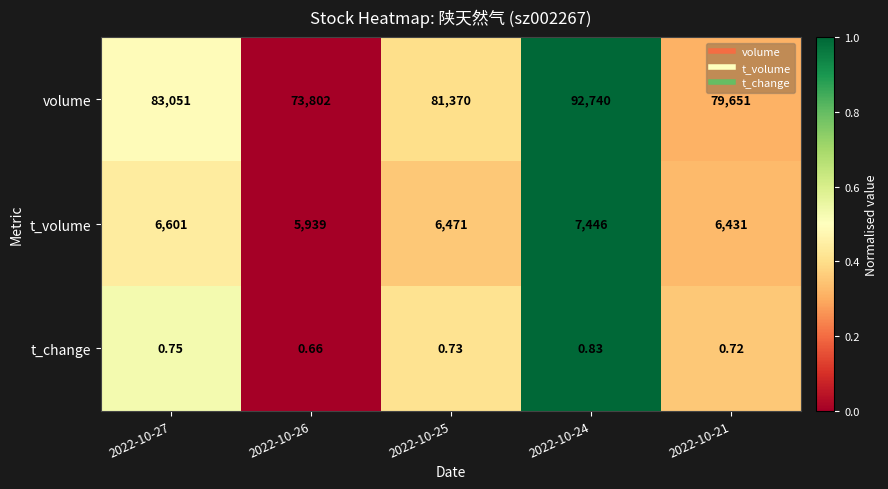

Rank the series at 2022-10-27 from lowest to highest value.

t_change, t_volume, volume